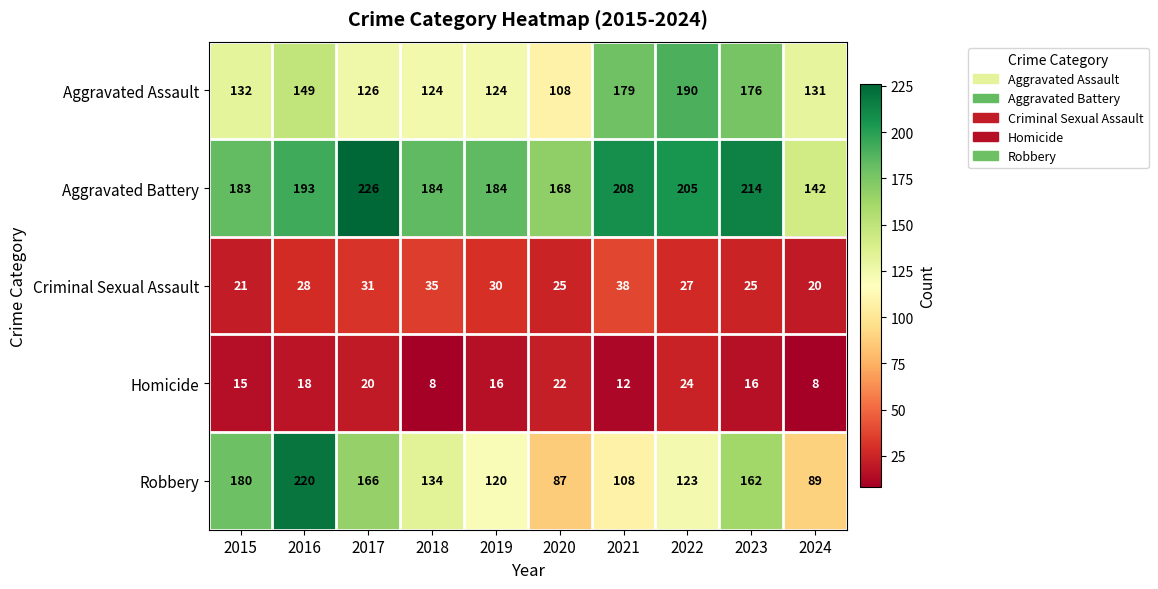

How many data points does each series have?

10